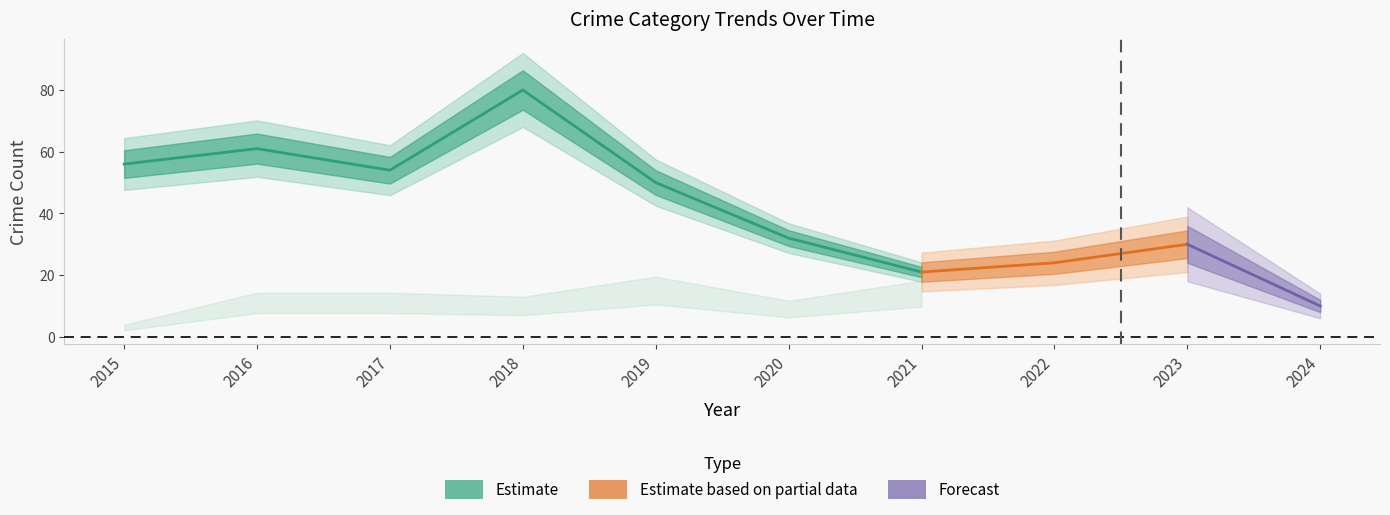

Is it true that Aggravated Assault equals 4 at 2018?

False